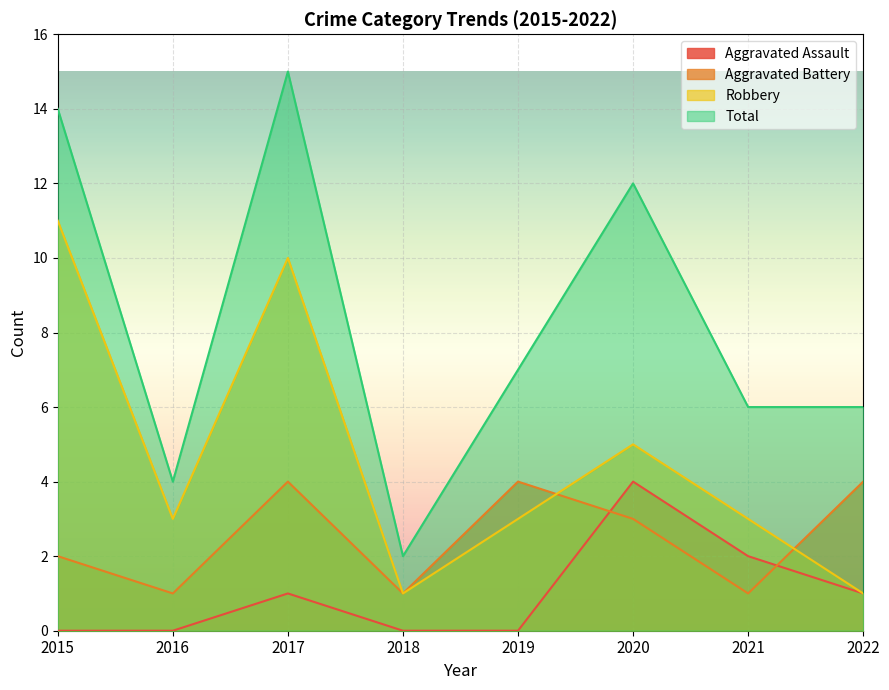

Which label corresponds to the largest value in the chart?

2017